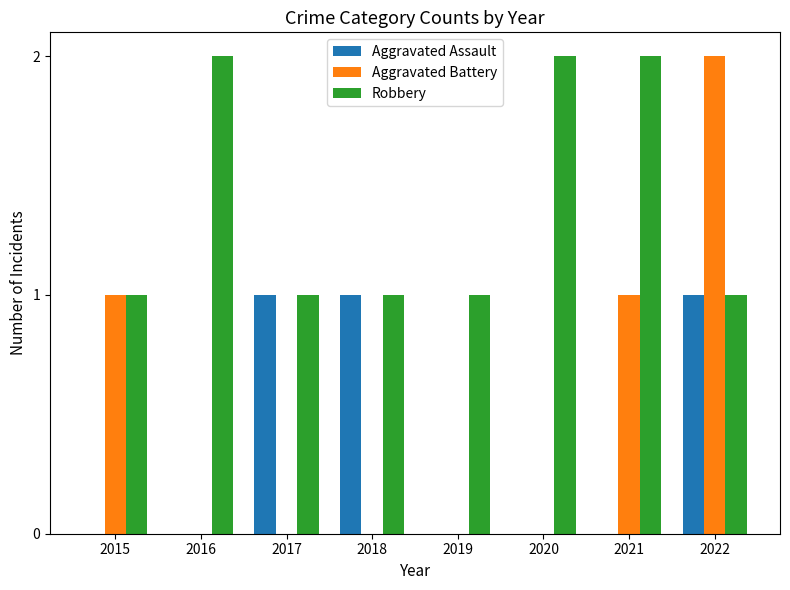

What are all the series names shown in the legend?

Aggravated Assault, Aggravated Battery, Robbery